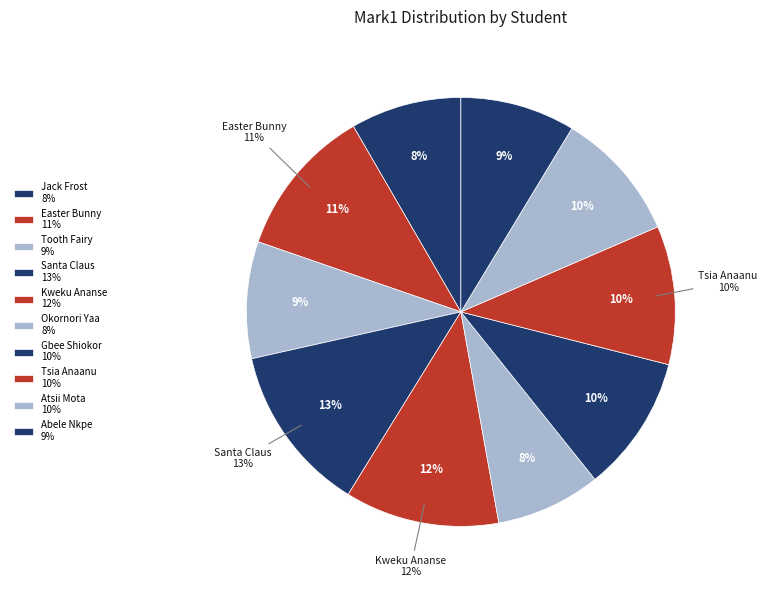

To the nearest percent, what portion does Jack Frost represent?

8%